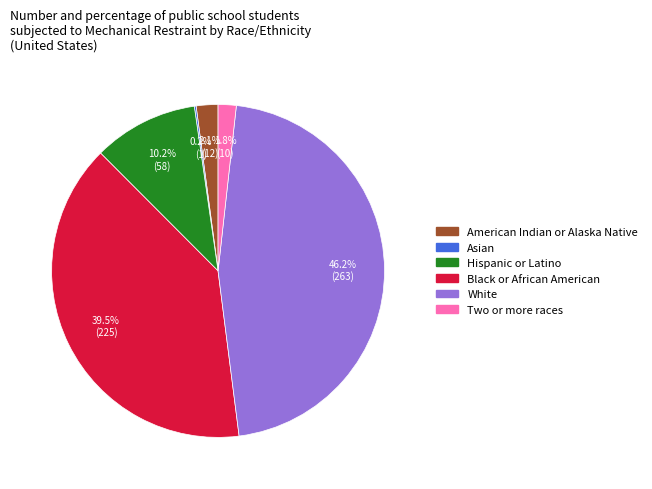

How much of the chart is everything except Hispanic or Latino?

89.8%